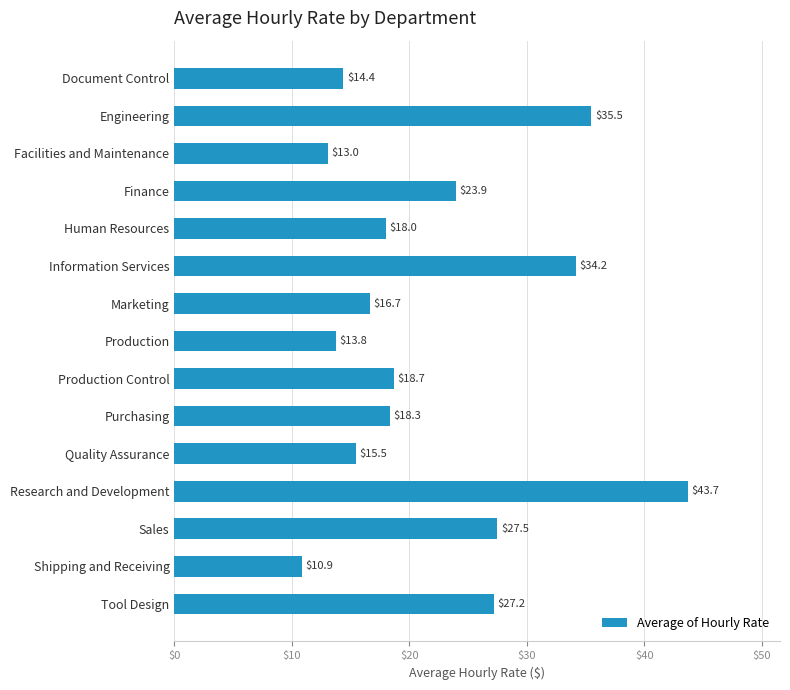

True or false: the data shows 4.0 at Facilities and Maintenance.

False